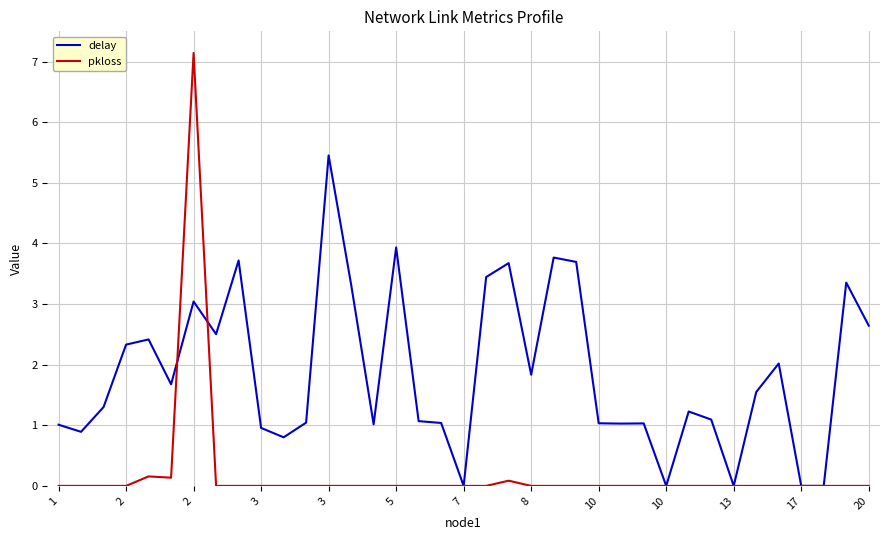

What is the highest value of the delay series?

5.5